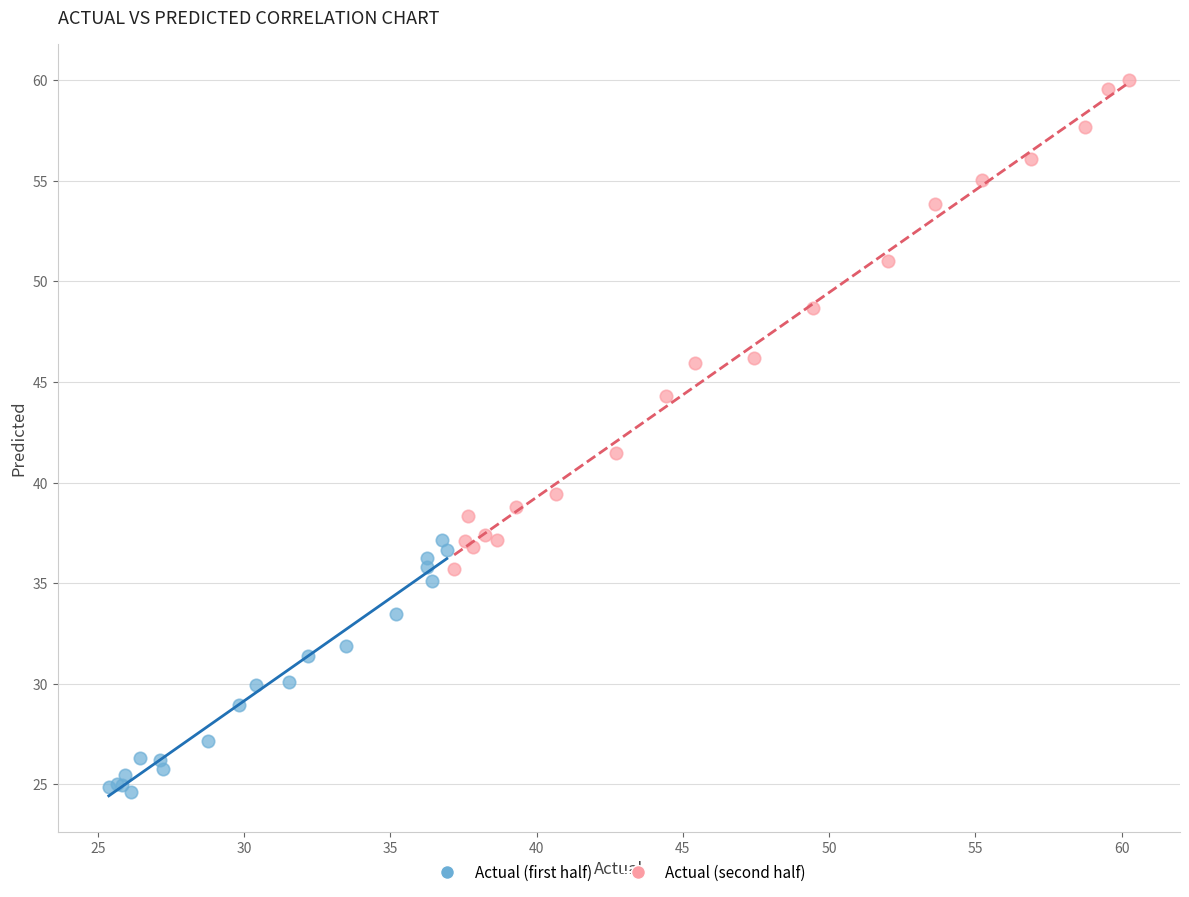

Which series contains the highest Y value?

Actual (second half)